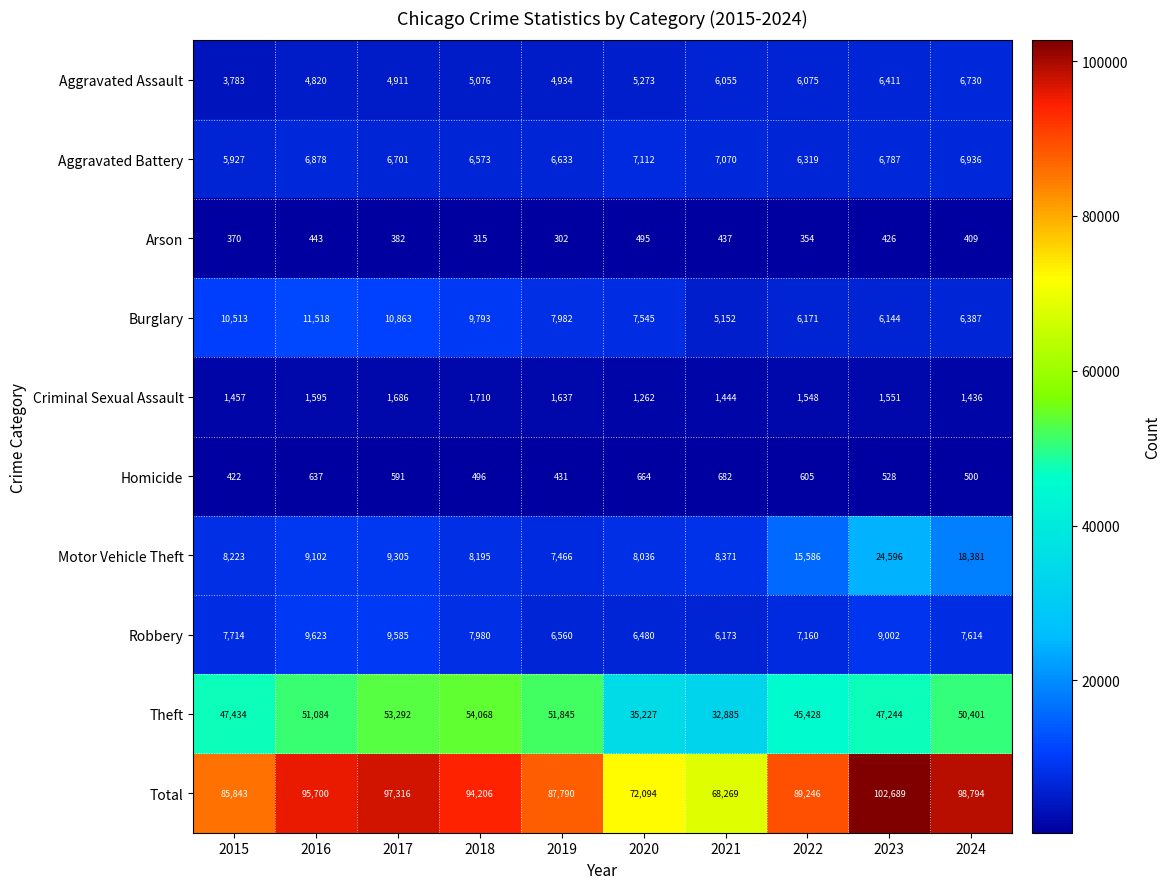

What is the sum of all Aggravated Assault values?

54068